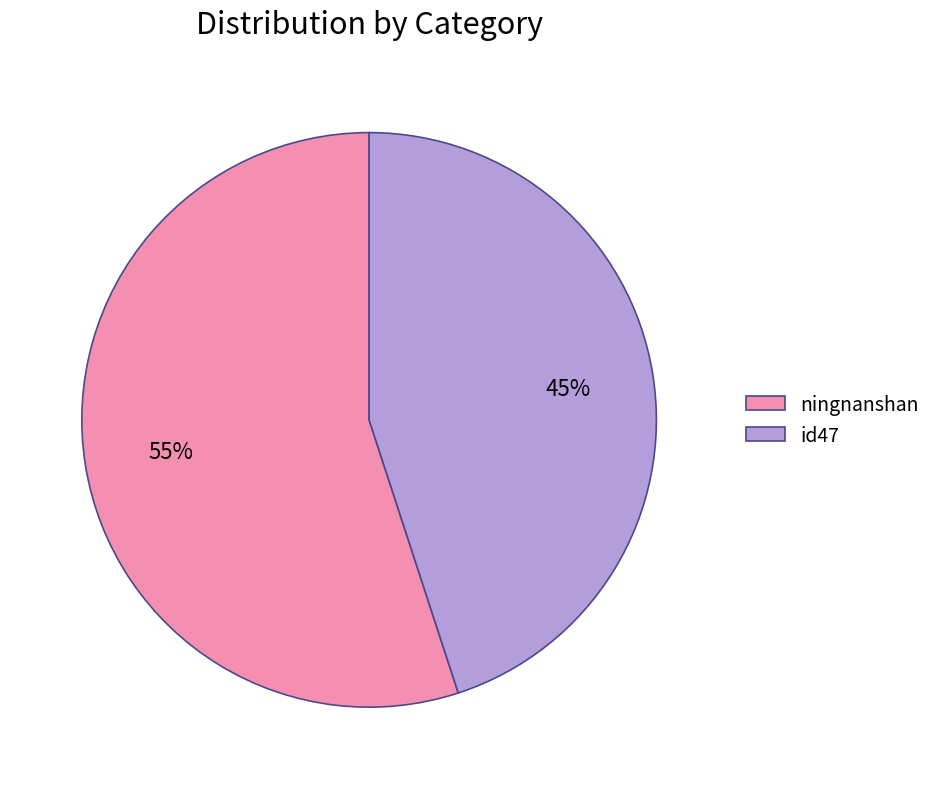

To the nearest percent, what percentage of the pie is id47?

45%